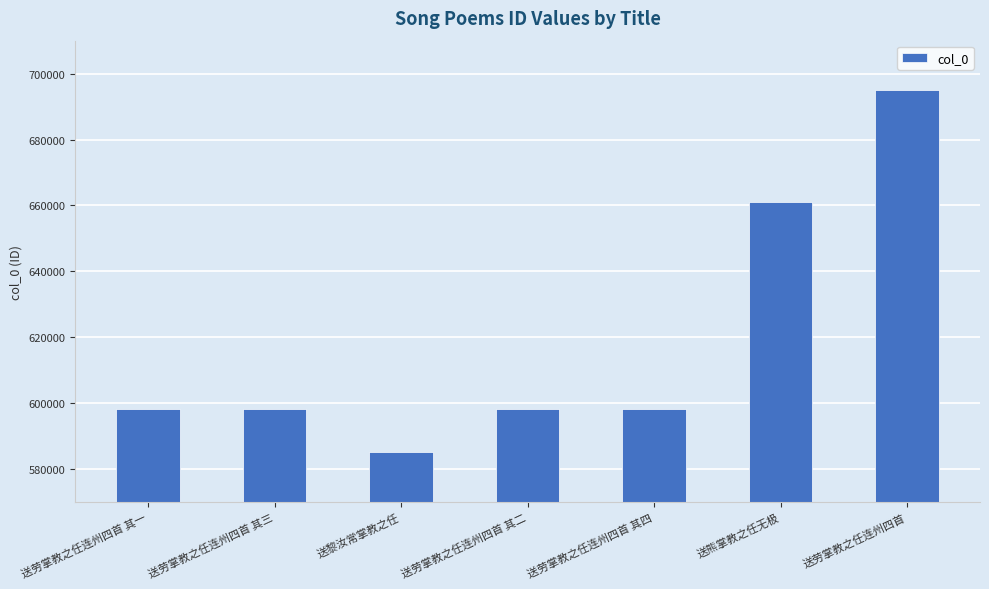

Approximately how many times larger is the value at 送劳掌教之任连州四首 其三 compared to 送黎汝常掌教之任?

1.0